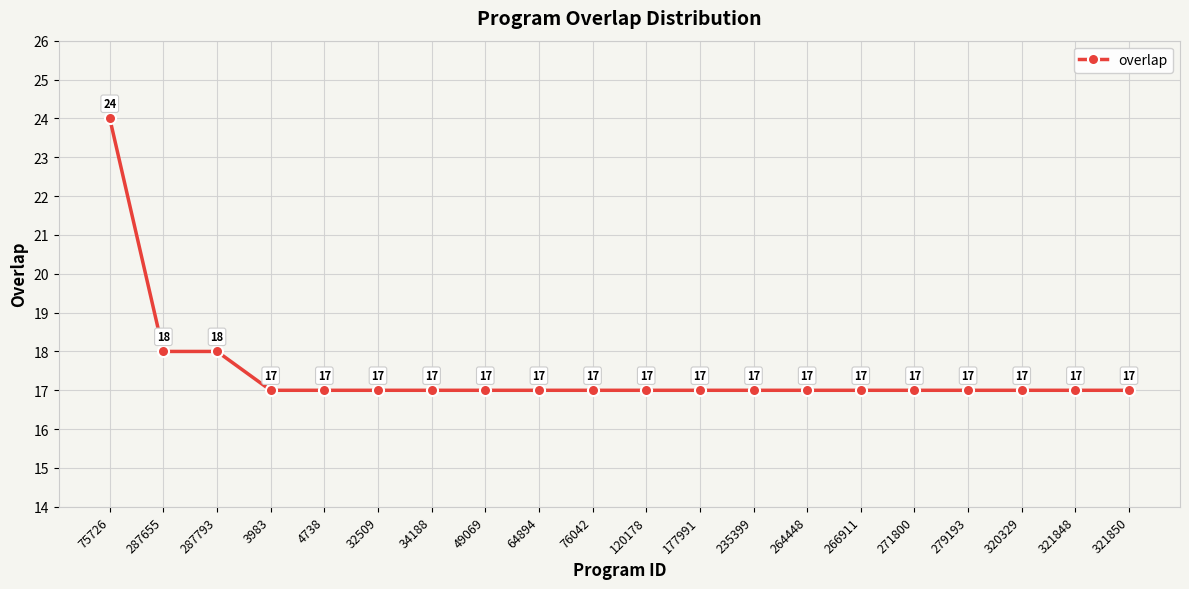

What is the change in value from 287655 to 321848?

-1